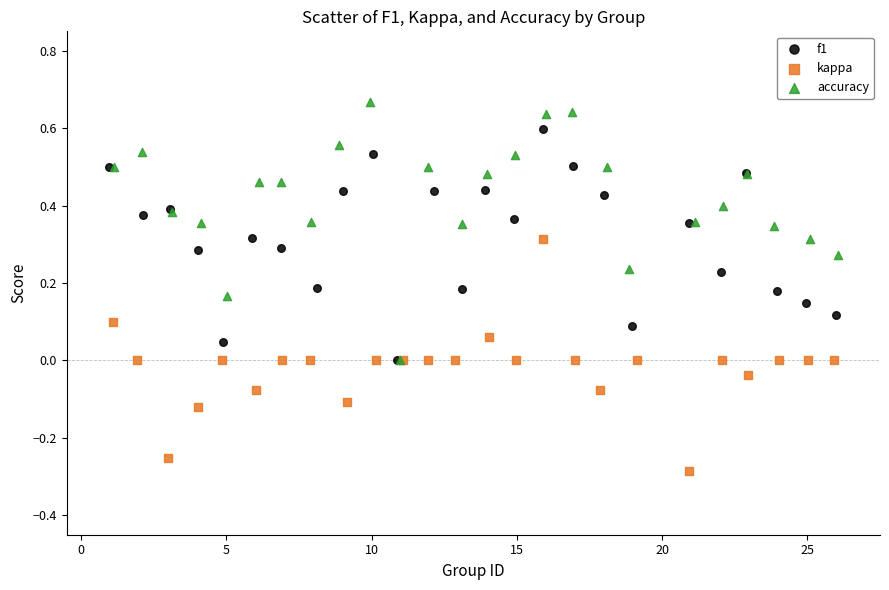

Which series contains the highest Y value?

accuracy